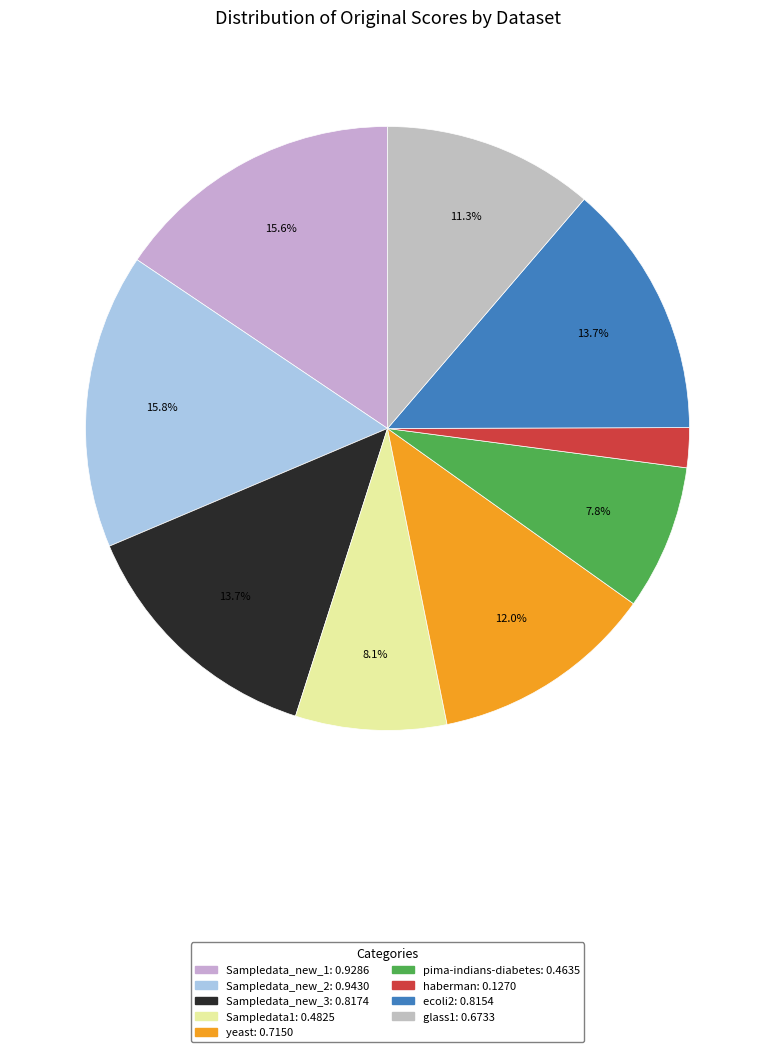

Does Sampledata_new_2 account for over 50% of the chart?

No